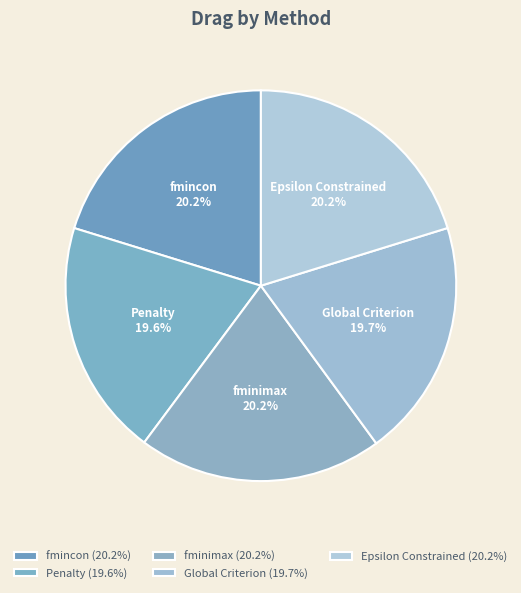

How many slices are in this pie chart?

5